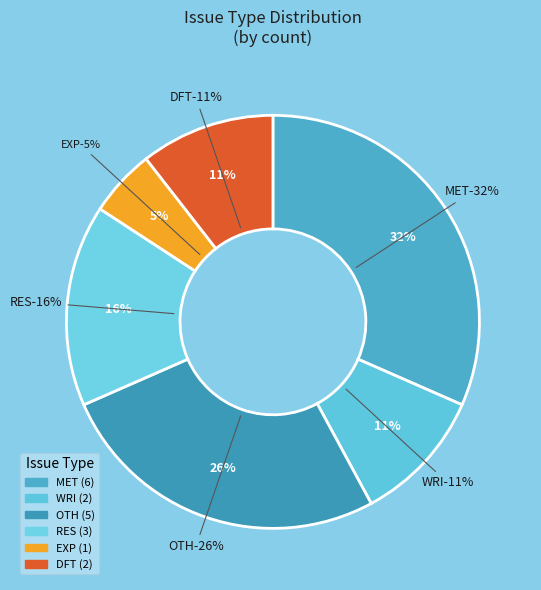

To the nearest percent, what percentage of the pie is OTH?

26%